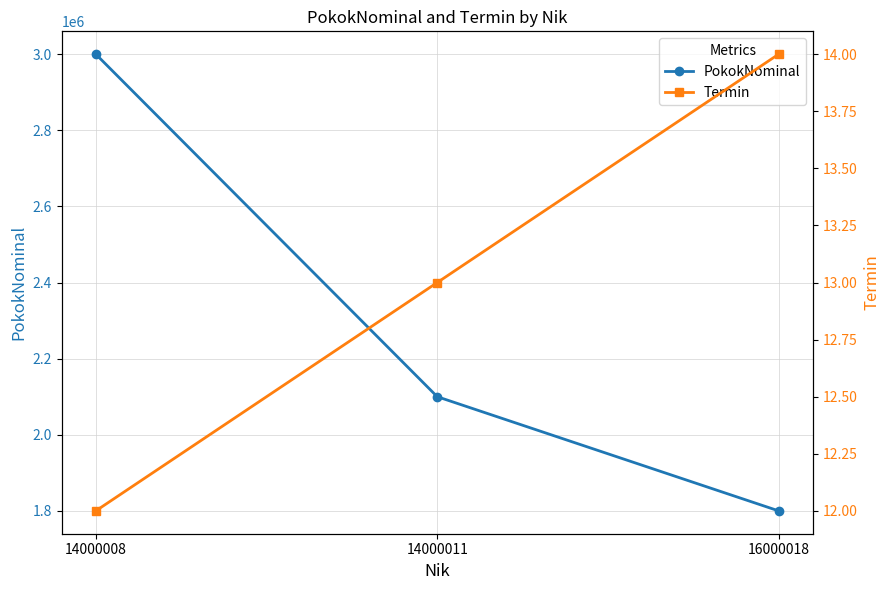

The value of PokokNominal at 14000011 is 2100000. True or false?

True